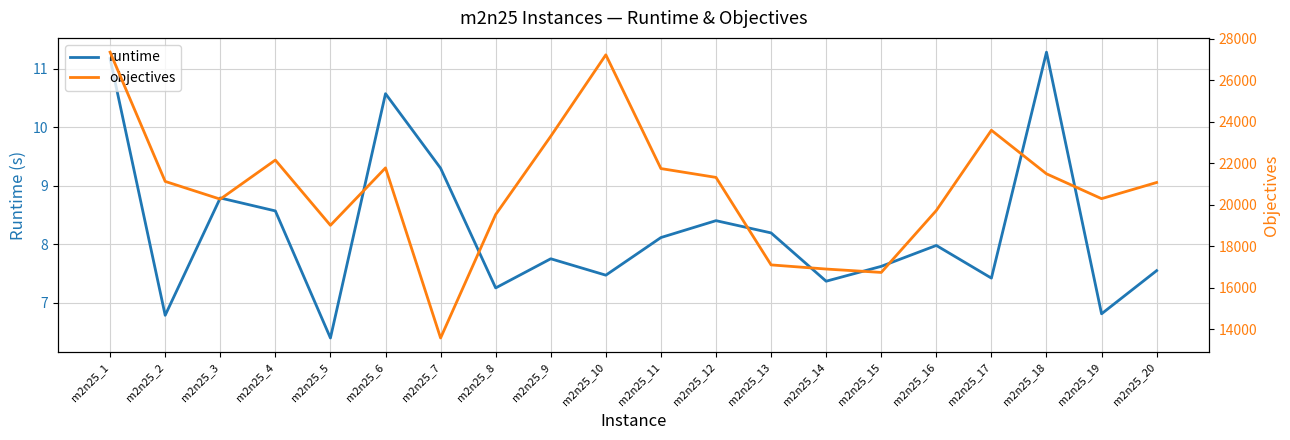

At how many categories does at least one series exceed 19942?

13